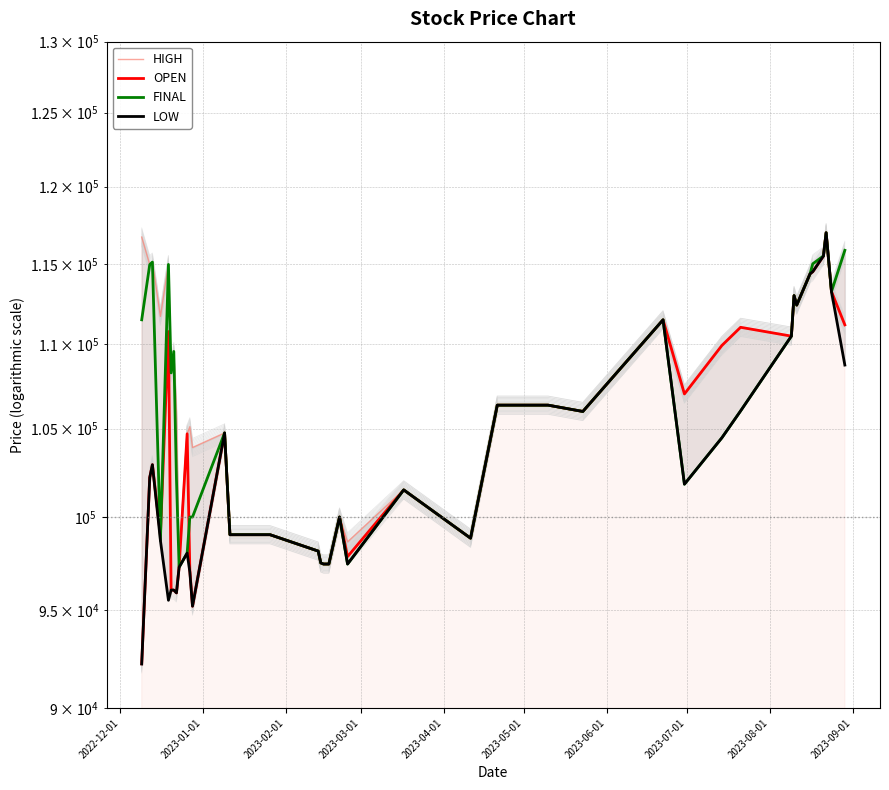

True or false: LOW and OPEN cross at least once.

False